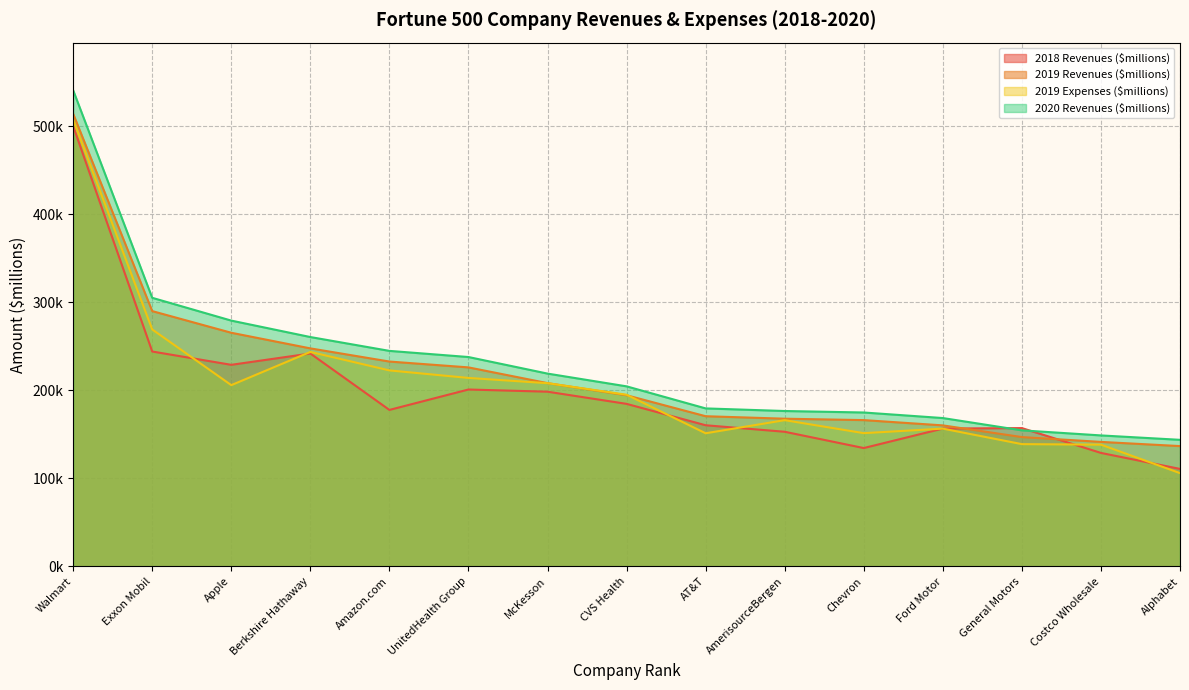

Which series has the widest spread of values?

2019 Expenses ($millions)